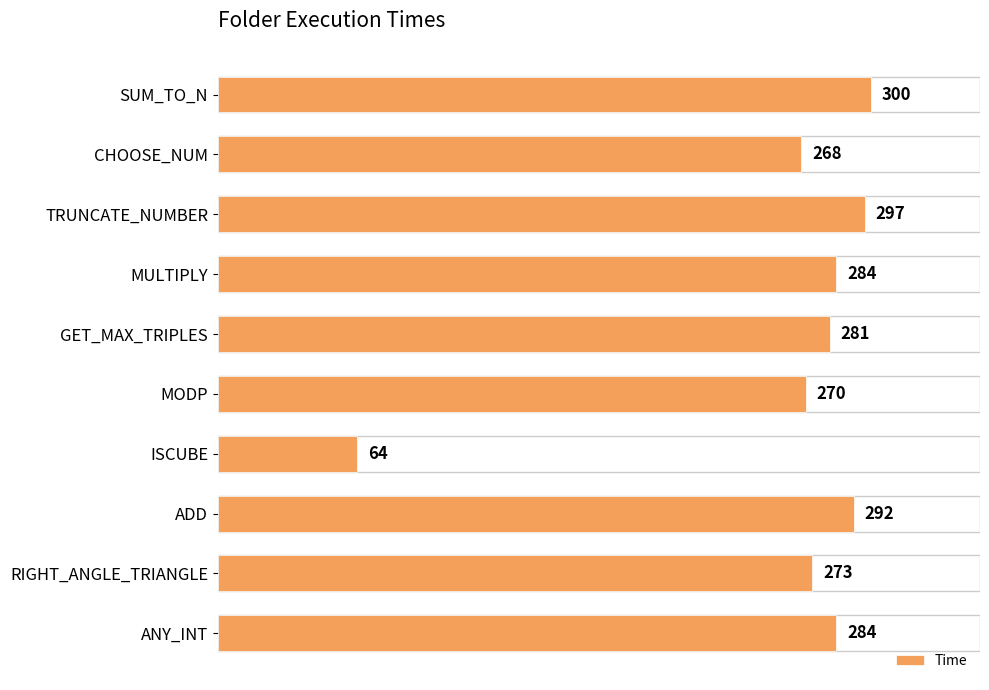

Reading top to bottom, what are all the values shown in this chart?

300	268	297	284	281	270	64	292	273	284